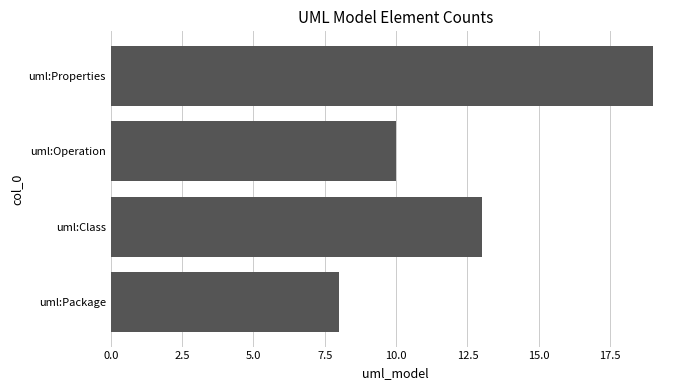

The value at uml:Package is 8. True or false?

True